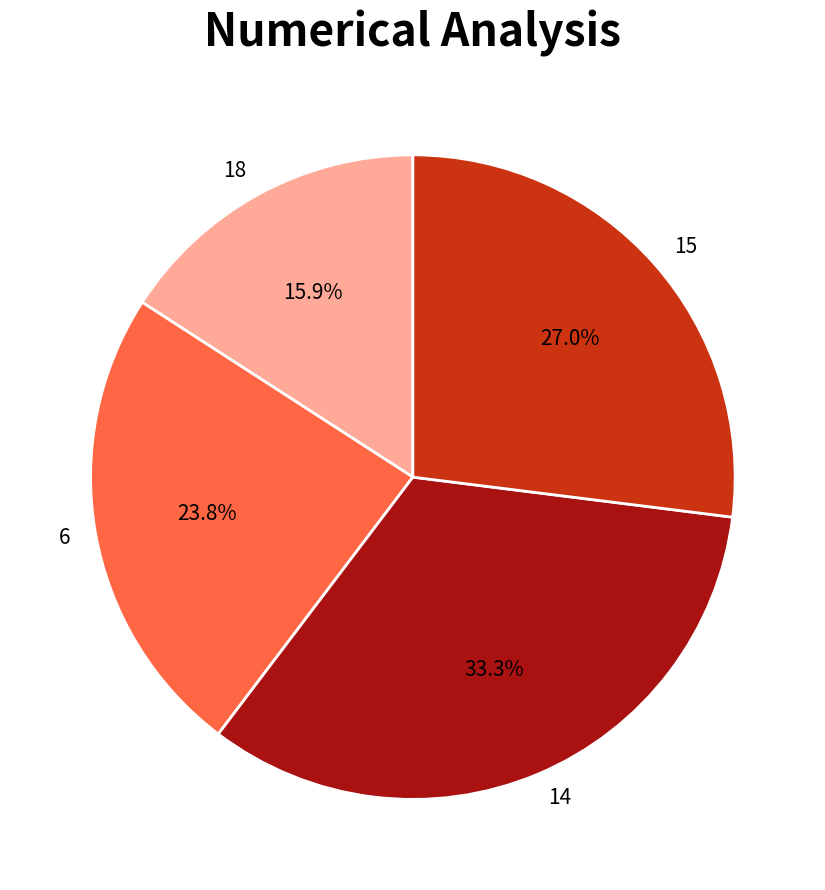

Count the number of slices in the pie.

4